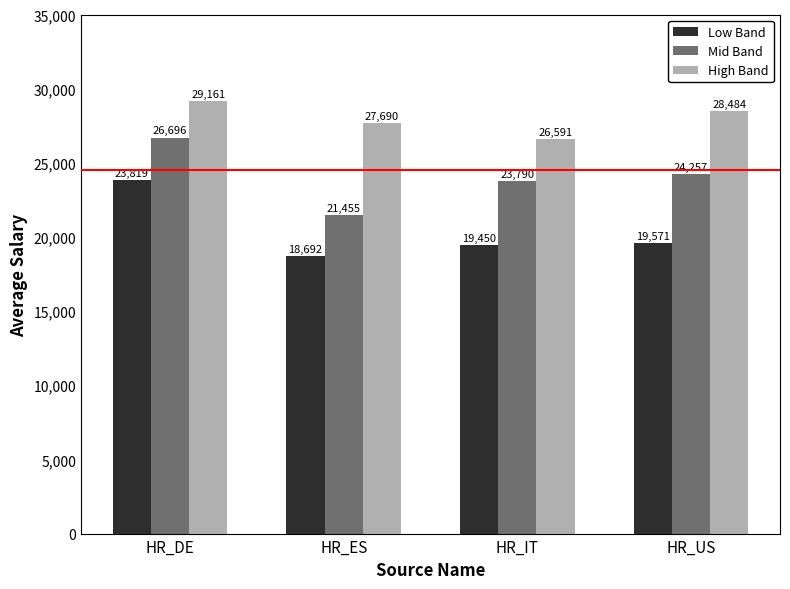

Is it true that High Band equals 28484 at HR_US?

True